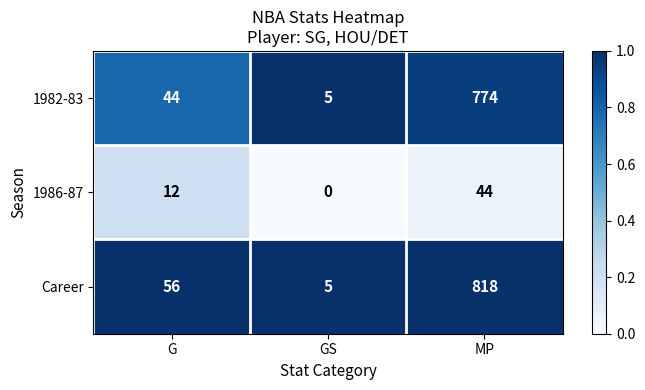

What is the spread (max minus min) of values at G?

44